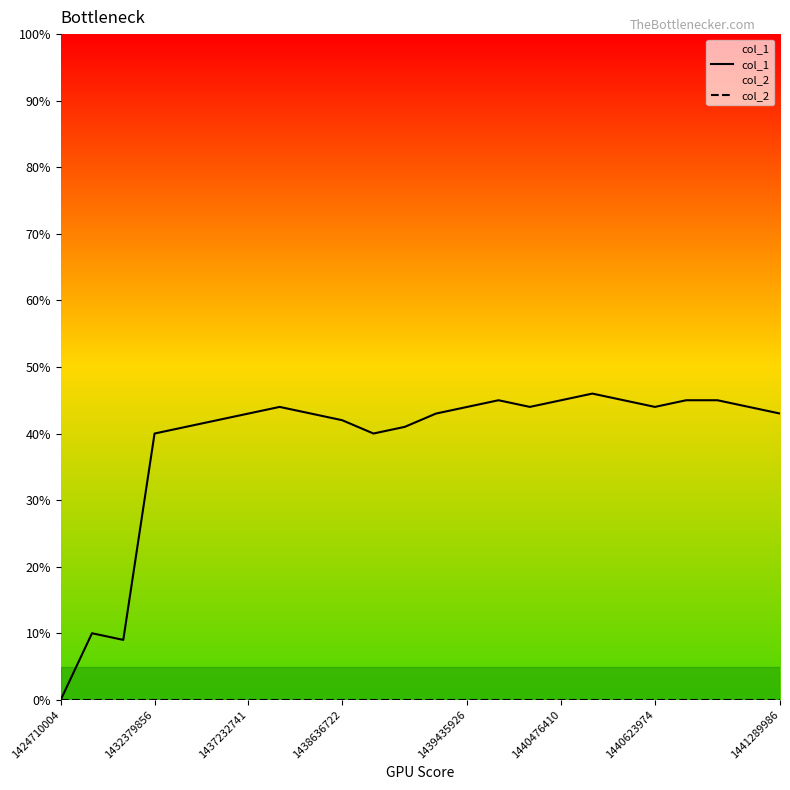

Reading left to right, transcribe all the data shown in this chart.

col_1: 0	10	9	40	41	42	43	44	43	42	40	41	43	44	45	44	45	46	45	44	45	45	44	43
col_2: 0	0	0	0	0	0	0	0	0	0	0	0	0	0	0	0	0	0	0	0	0	0	0	0